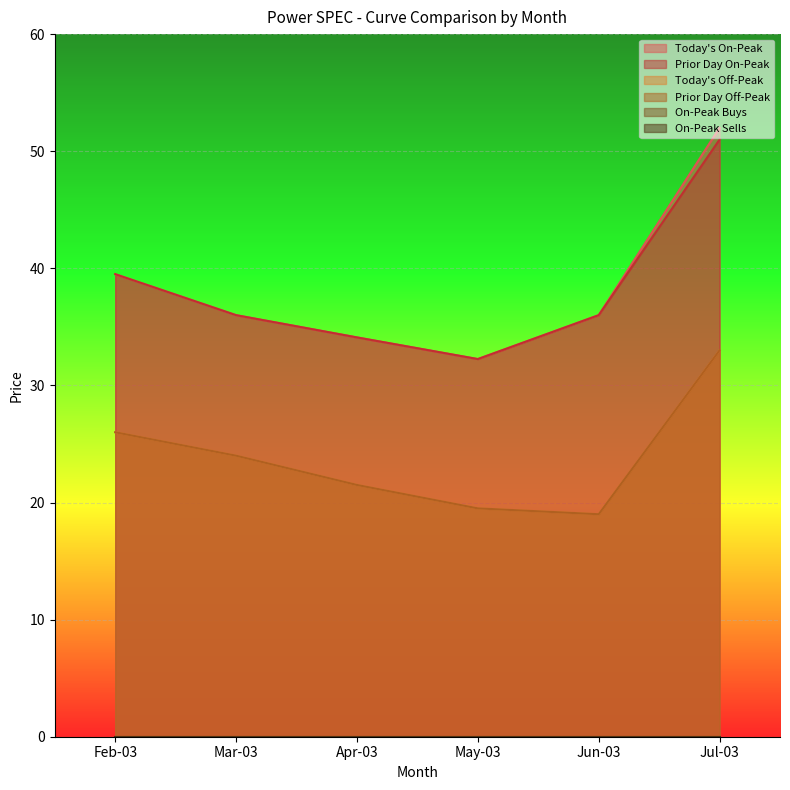

List the series in order of their peak value, lowest first.

Today's Off-Peak, Prior Day Off-Peak, Prior Day On-Peak, Today's On-Peak